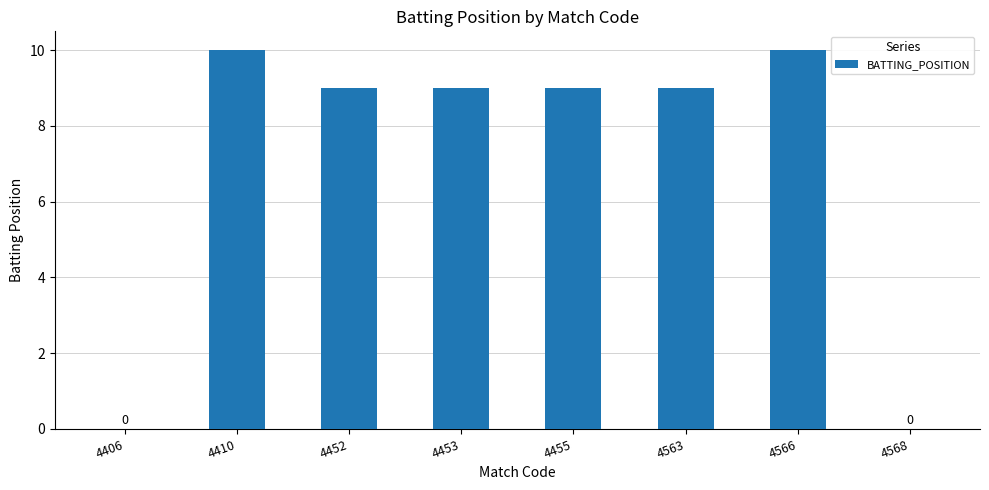

What is the sum of all values?

56